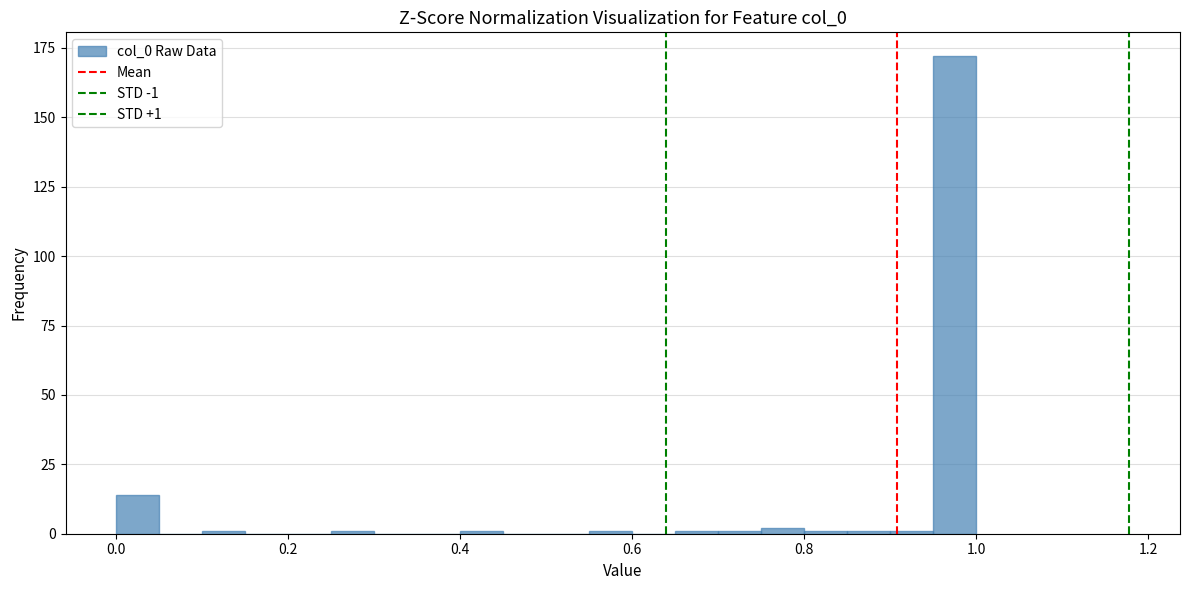

Read against the x-axis, roughly where is the centre of the tallest bar?

0.98